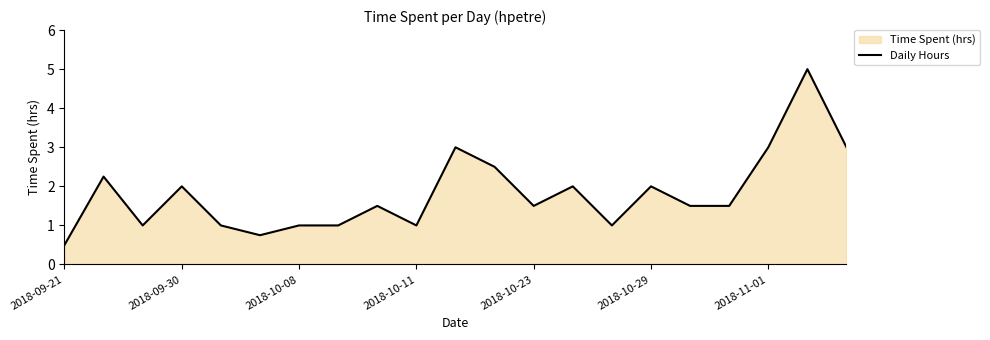

What is the average value?

1.8